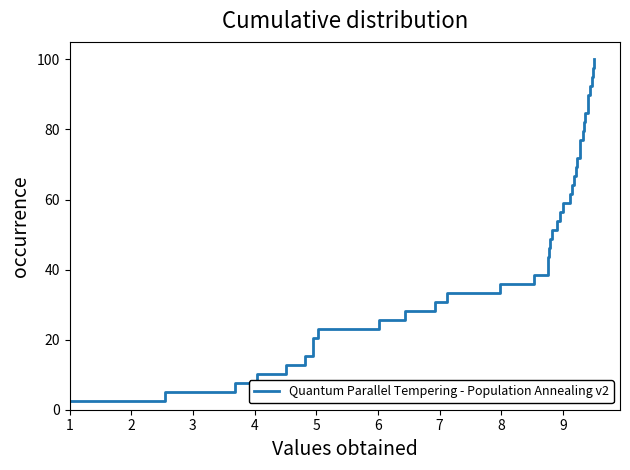

Reading left to right, extract all data points from this chart.

2.6	5.1	7.7	10.3	12.8	15.4	17.9	20.5	23.1	25.6	28.2	30.8	33.3	35.9	38.5	41.0	43.6	46.2	48.7	51.3	53.8	56.4	59.0	61.5	64.1	66.7	69.2	71.8	74.4	76.9	79.5	82.1	84.6	87.2	89.7	92.3	94.9	97.4	100.0